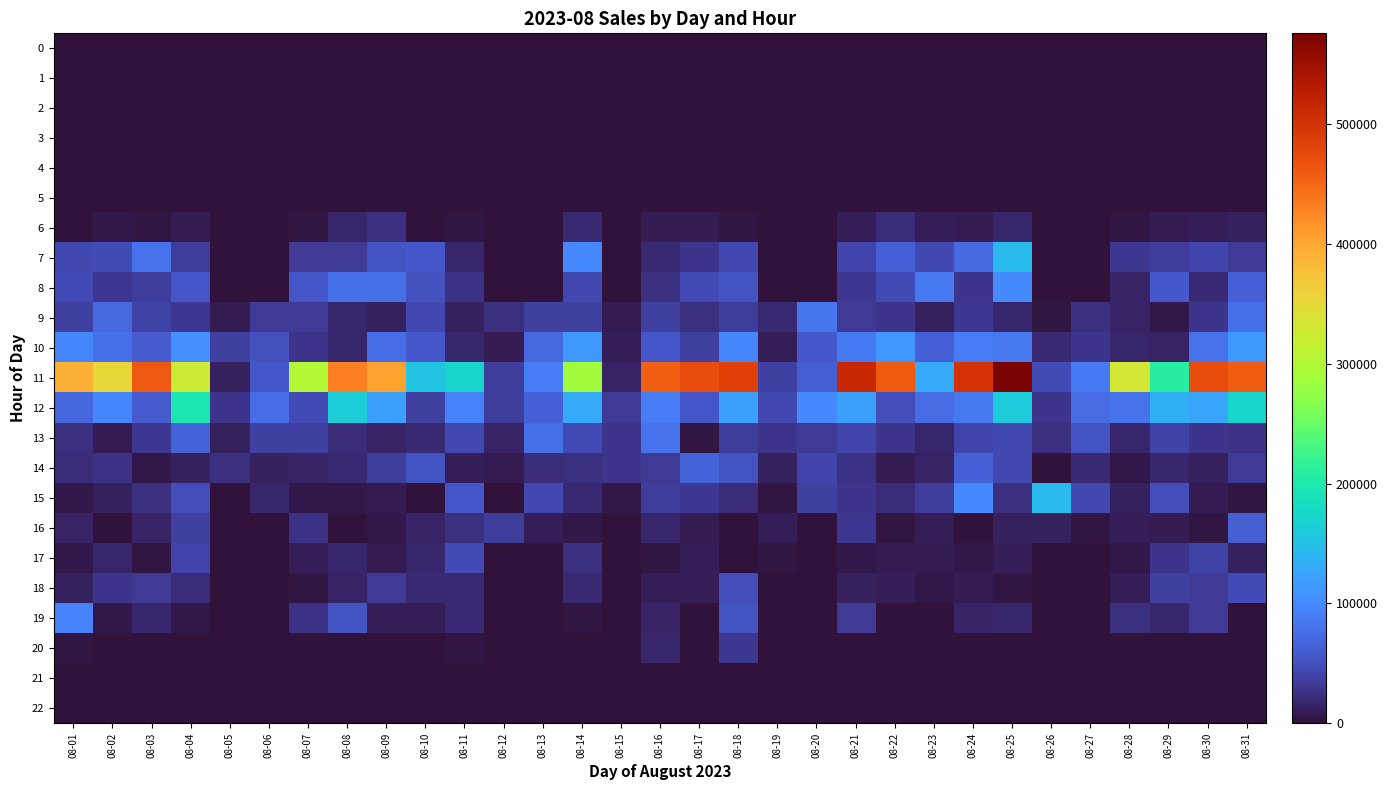

List the series in order of their peak value, highest first.

11, 12, 15, 7, 10, 8, 19, 9, 13, 14, 16, 18, 17, 20, 6, 0, 1, 2, 3, 4, 5, 21, 22